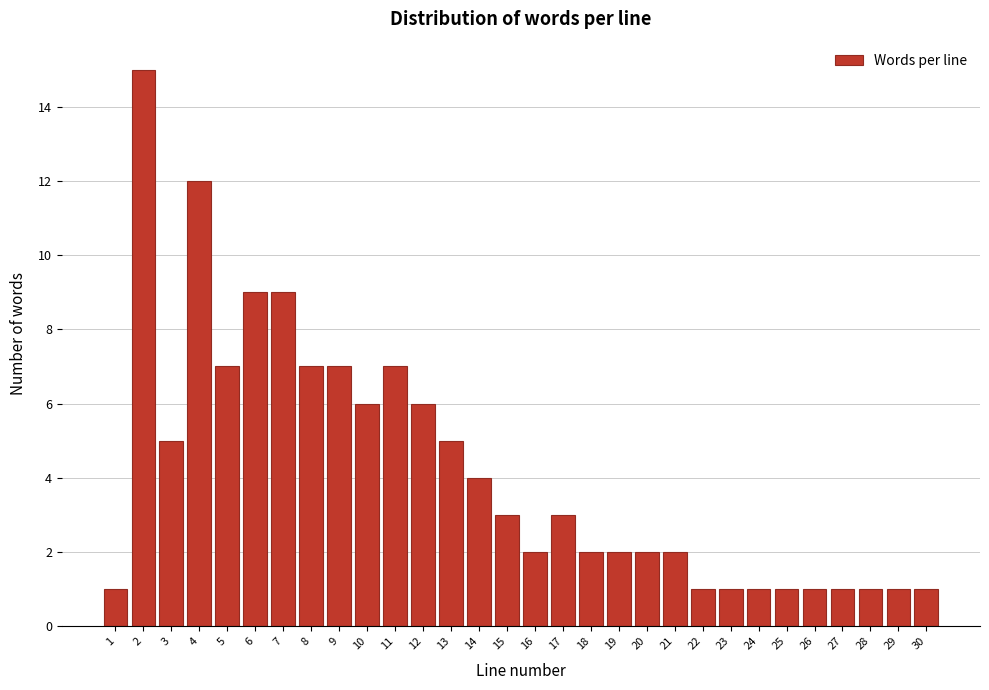

Reading left to right, what are all the values shown in this chart?

1=1	2=15	3=5	4=12	5=7	6=9	7=9	8=7	9=7	10=6	11=7	12=6	13=5	14=4	15=3	16=2	17=3	18=2	19=2	20=2	21=2	22=1	23=1	24=1	25=1	26=1	27=1	28=1	29=1	30=1